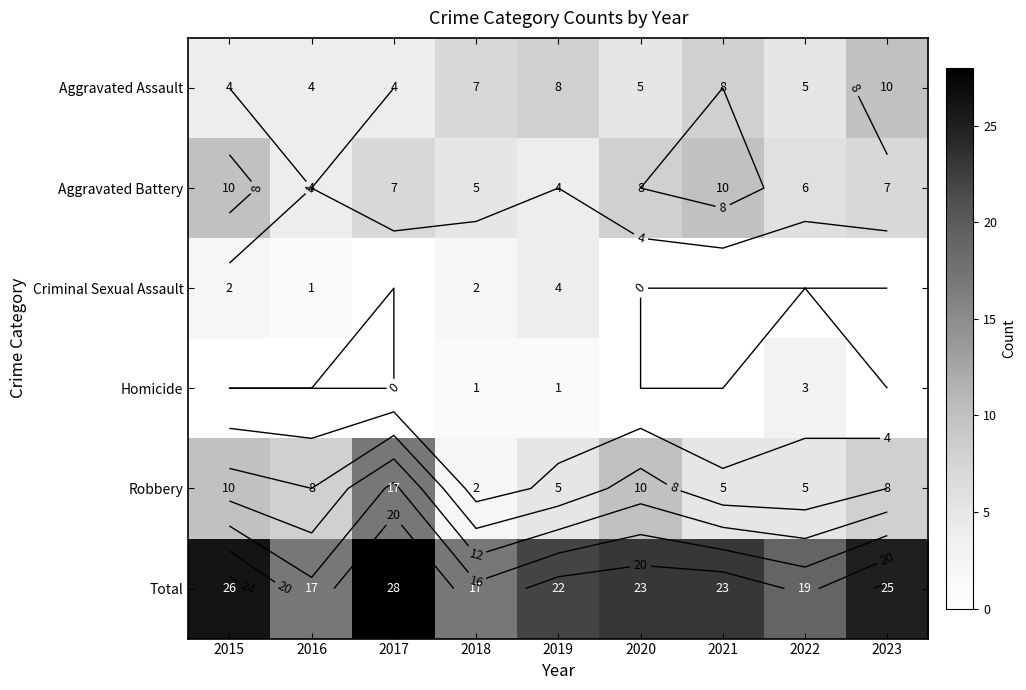

The value of Total at 2023 is 38. True or false?

False